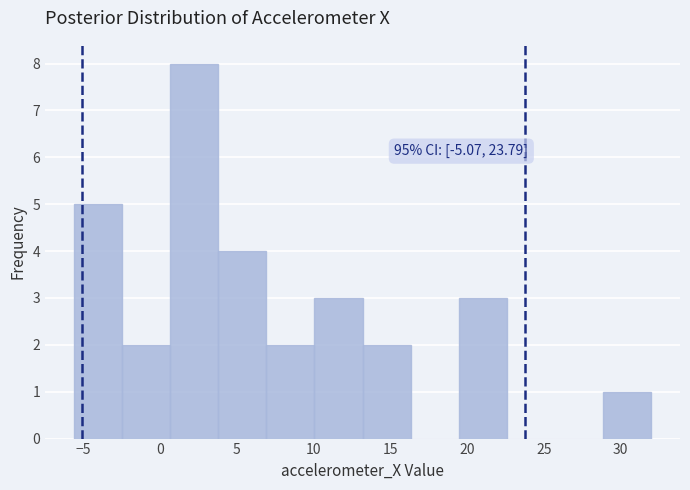

Over which range of the x-axis is the bar tallest?

0.5 to 4.0